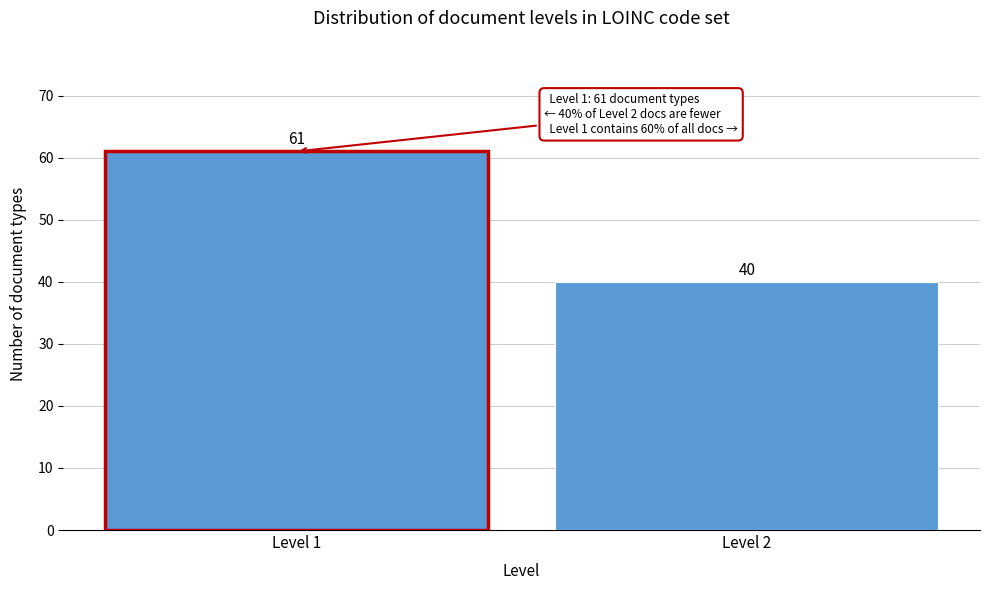

Reading left to right, transcribe all the data shown in this chart.

61	40